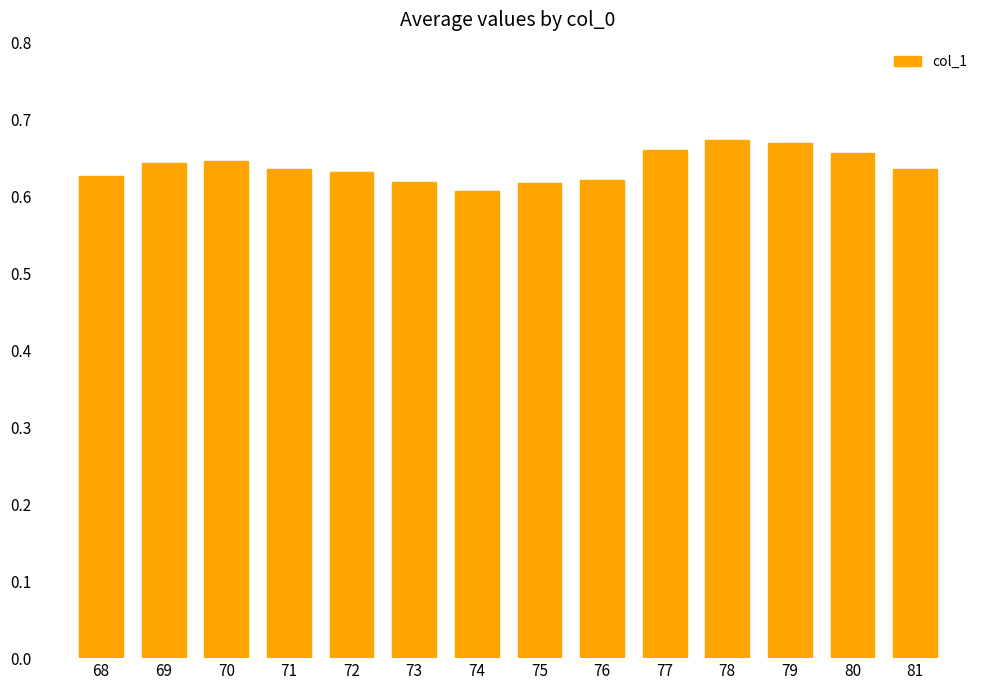

Is it true that the value at 75 is 0.6?

True